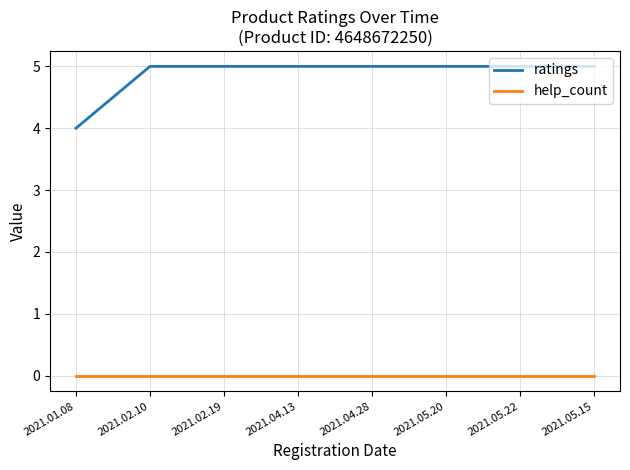

Is this an area chart (filled region under the line)?

No